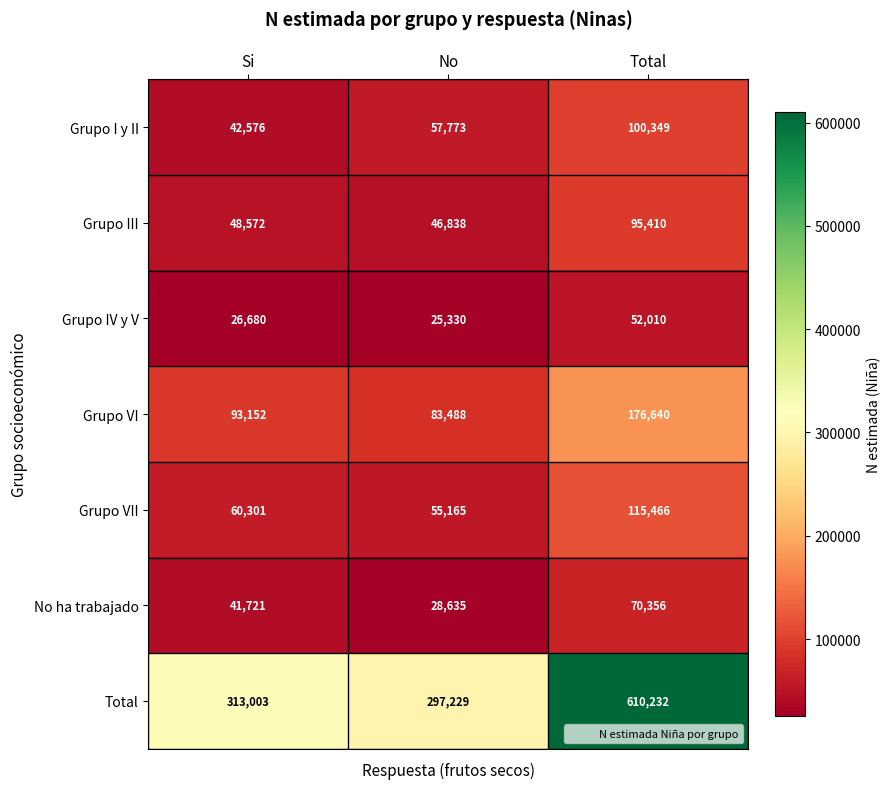

What is the minimum value shown in the chart?

25330